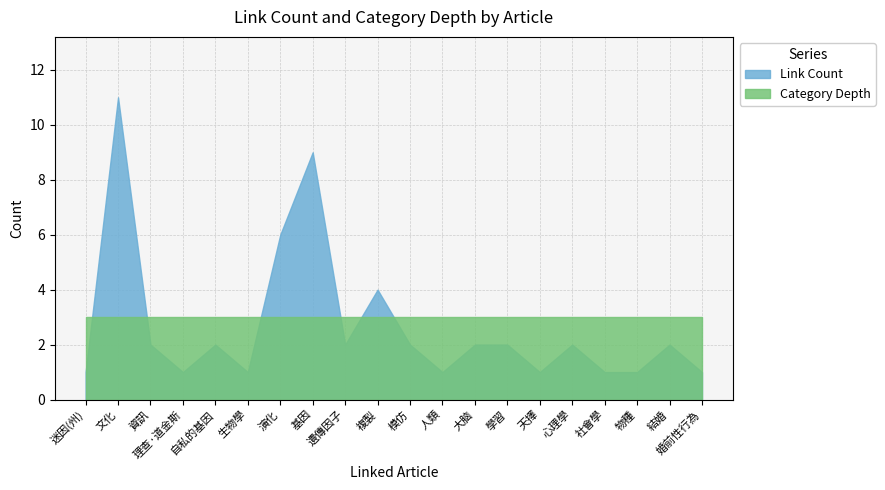

How many data points in Link Count are above 2?

4